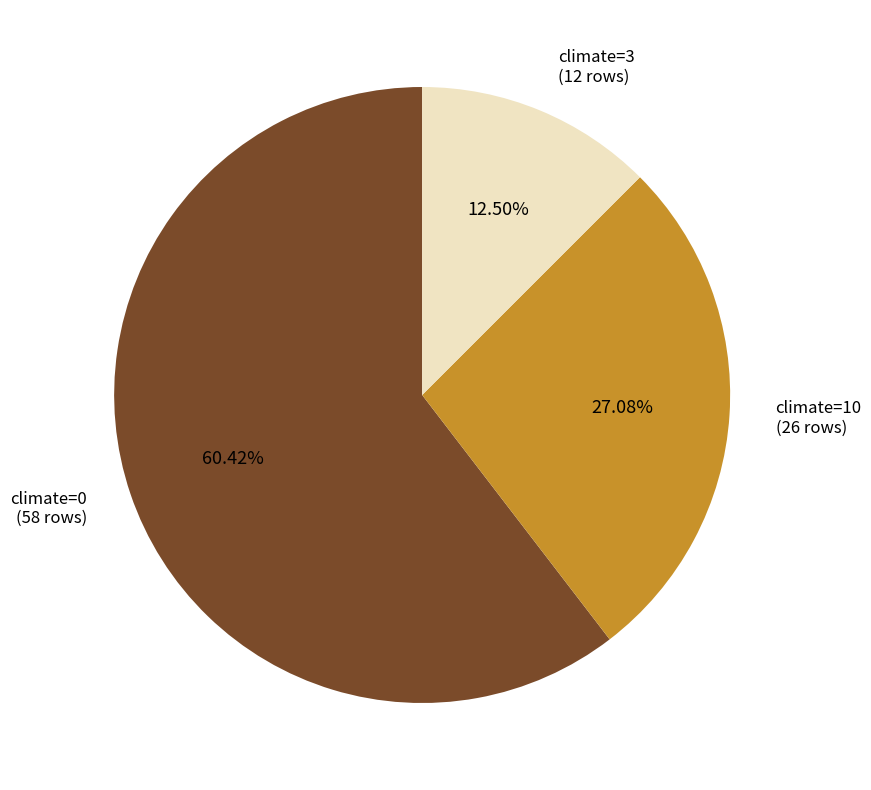

How many segments does this pie chart have?

3